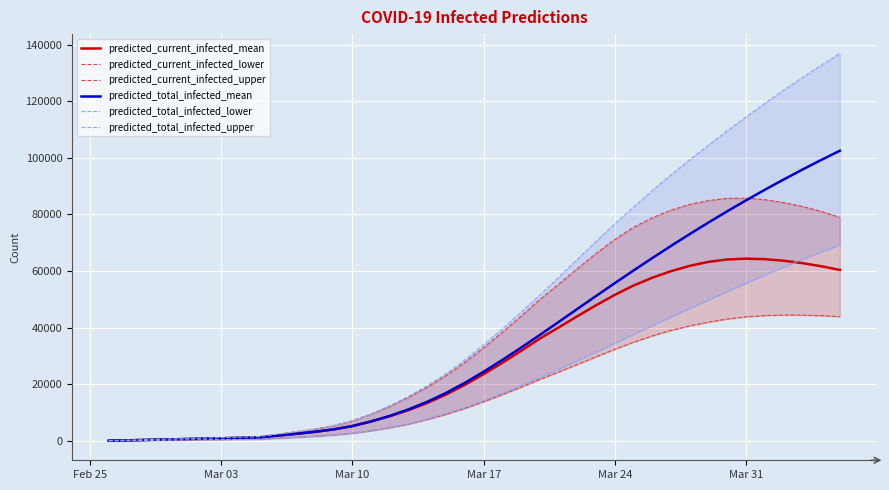

What is the average value of the predicted_current_infected_lower series?

18561